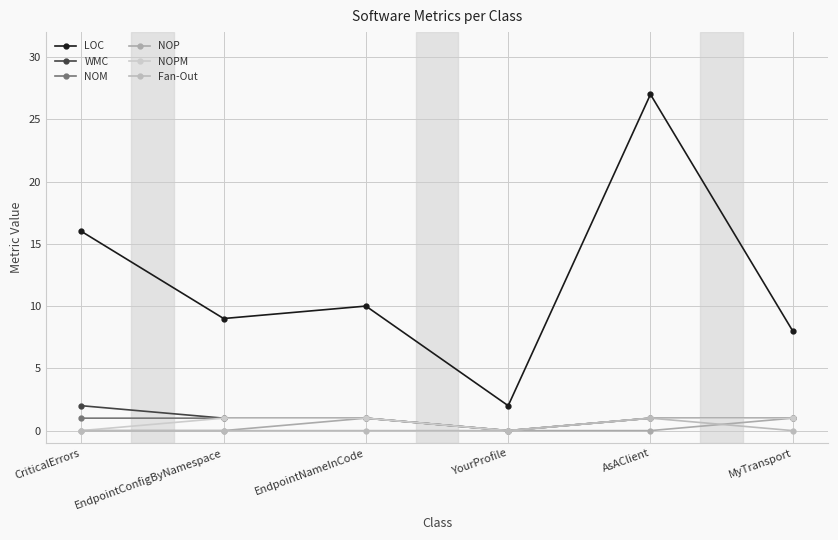

Is it true that NOM equals 1 at AsAClient?

False